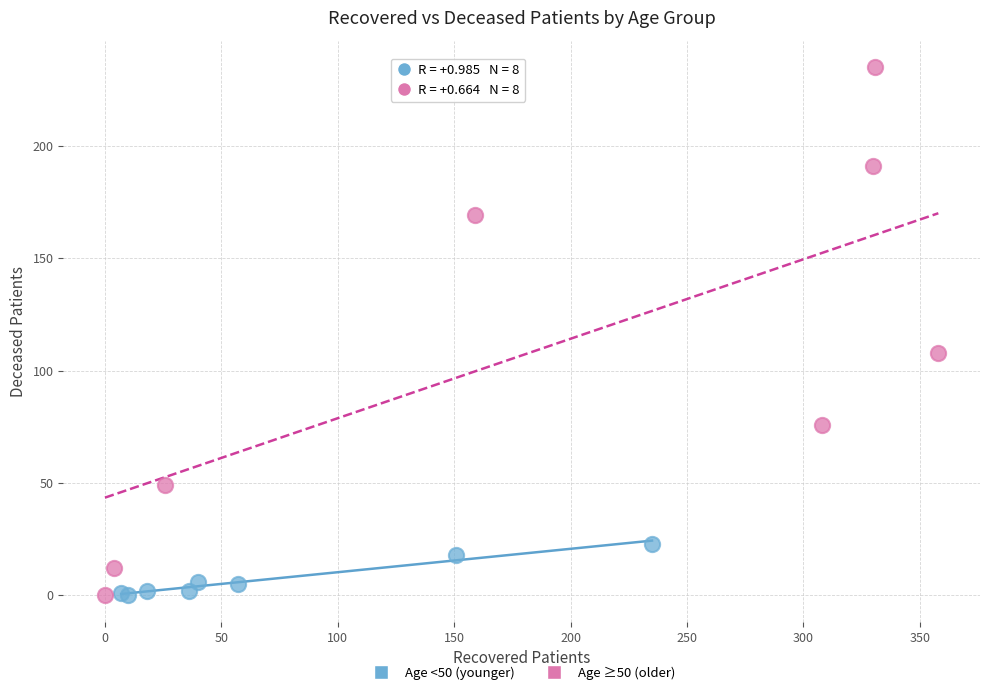

Which series has the largest Y range (max minus min)?

Age ≥50 (older)